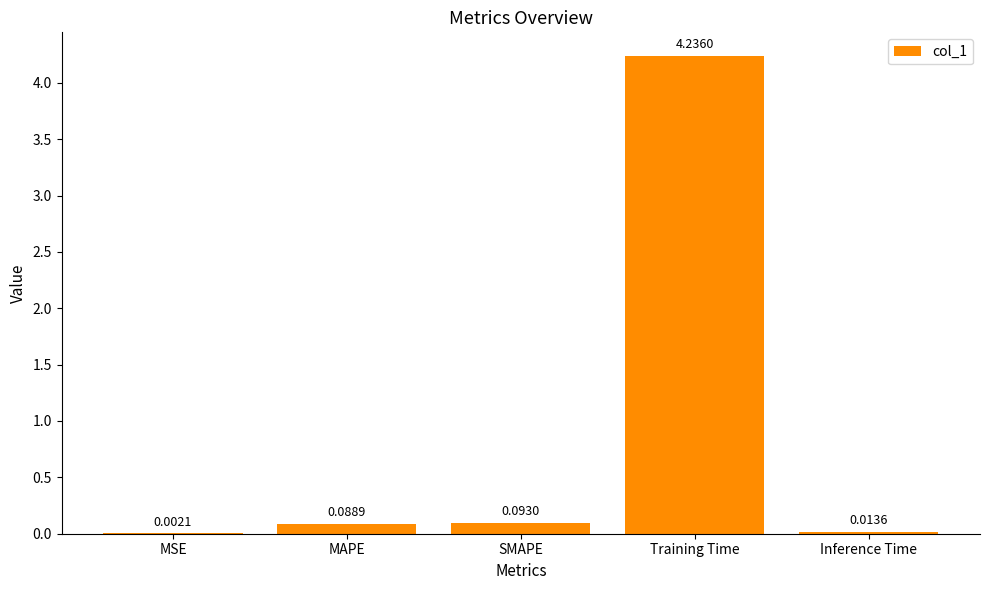

At which label is the value closest to 2?

SMAPE